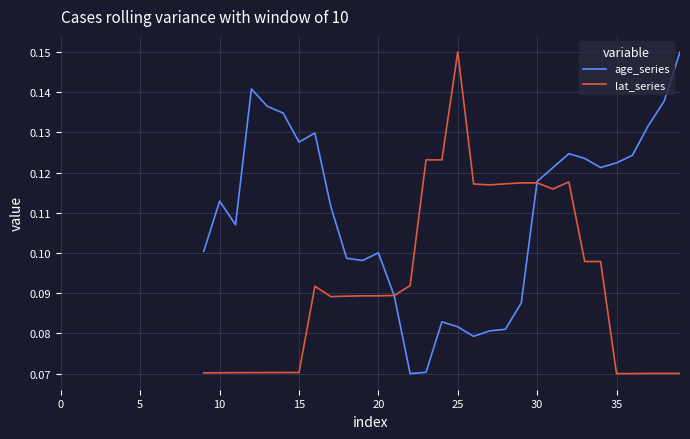

What is the label of the 26th point from the left?

25